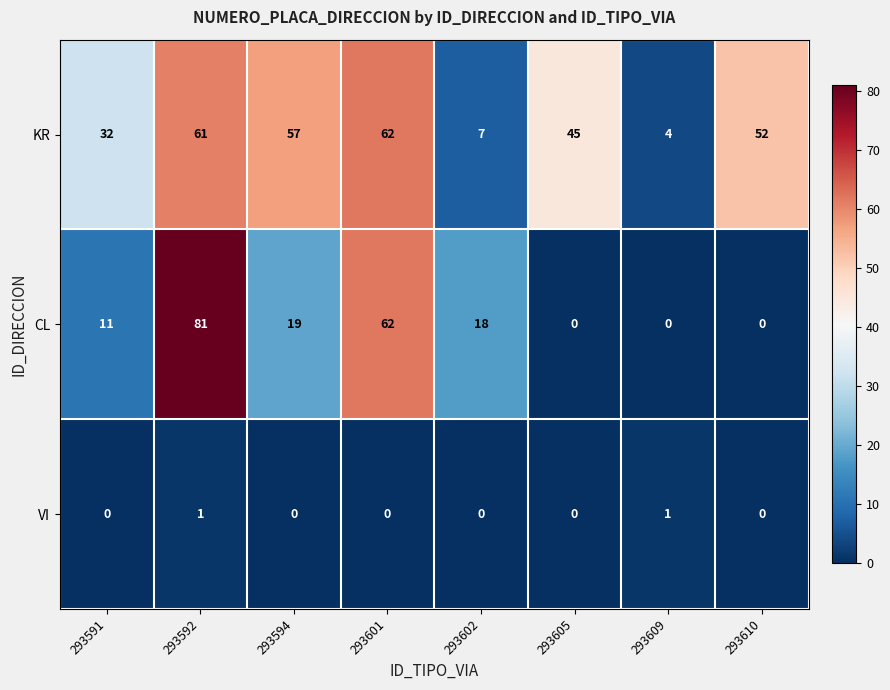

What is the total value across all series at 293602?

25